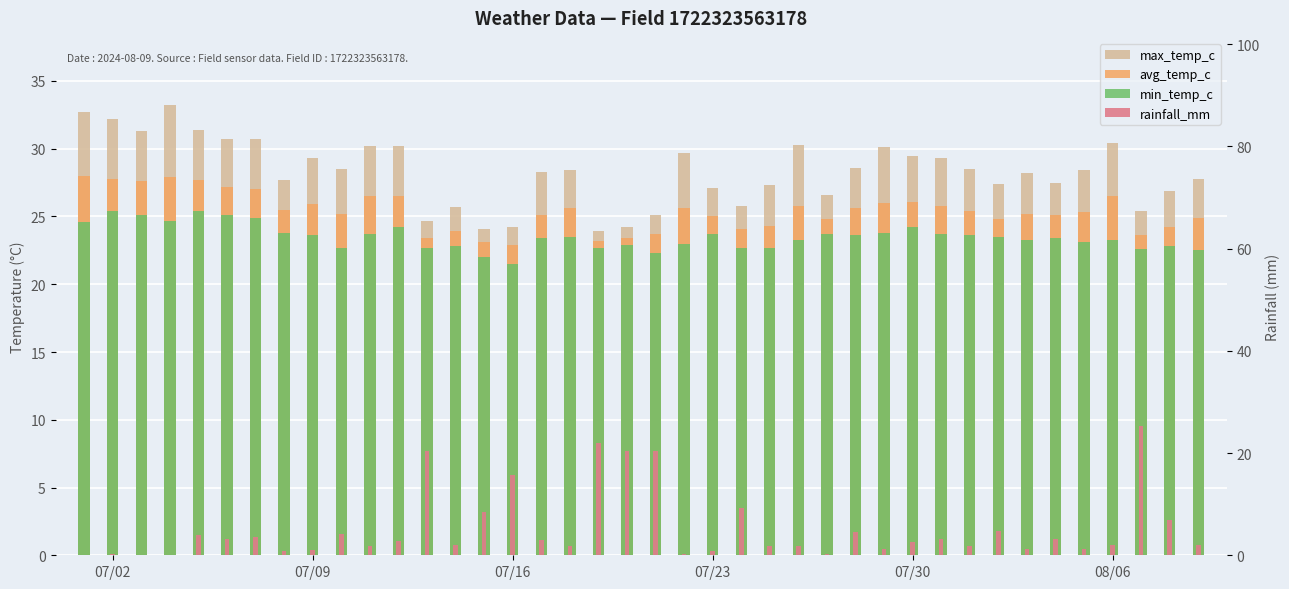

How many values in the rainfall_mm series exceed 2?

22